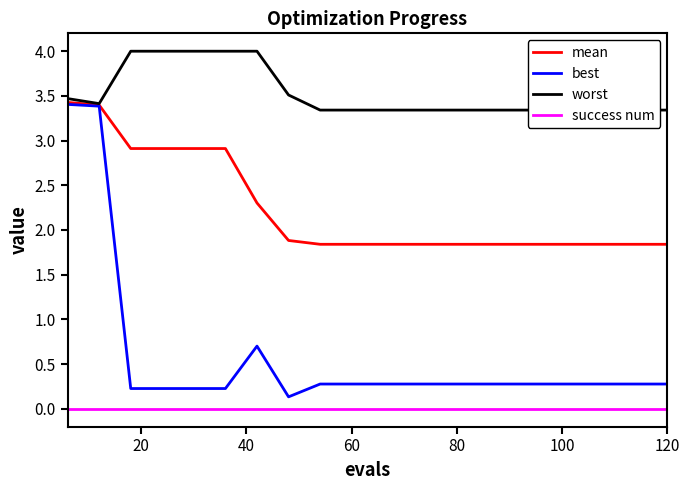

List the series in order of their peak value, lowest first.

success num, best, mean, worst